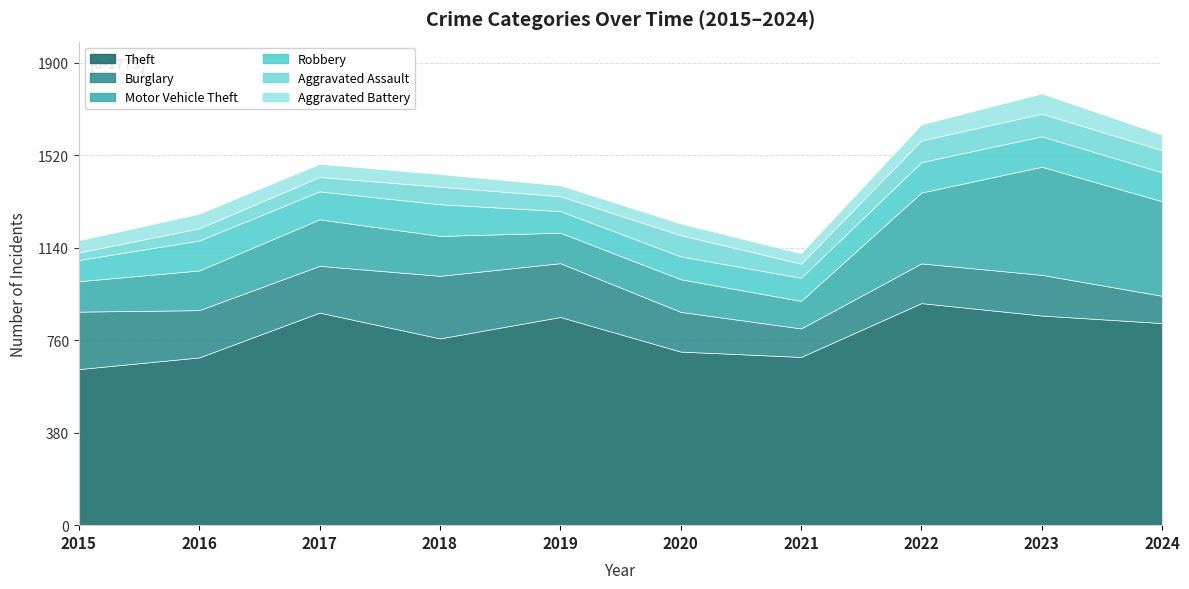

True or false: Theft has a value of 1245 at 2017.

False